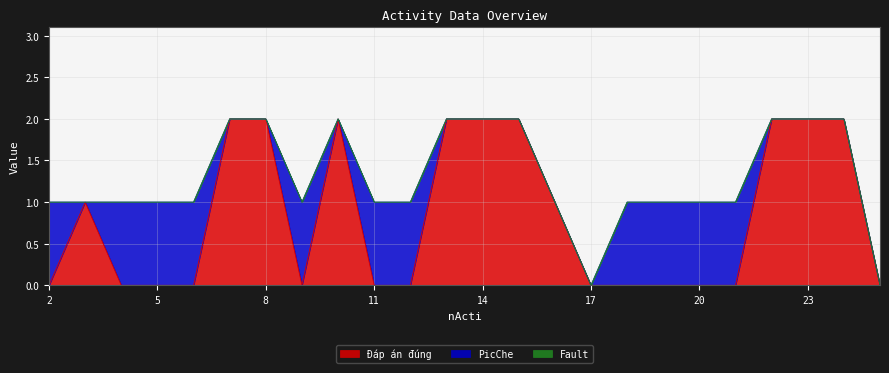

At which category is the sum across all series the highest?

7